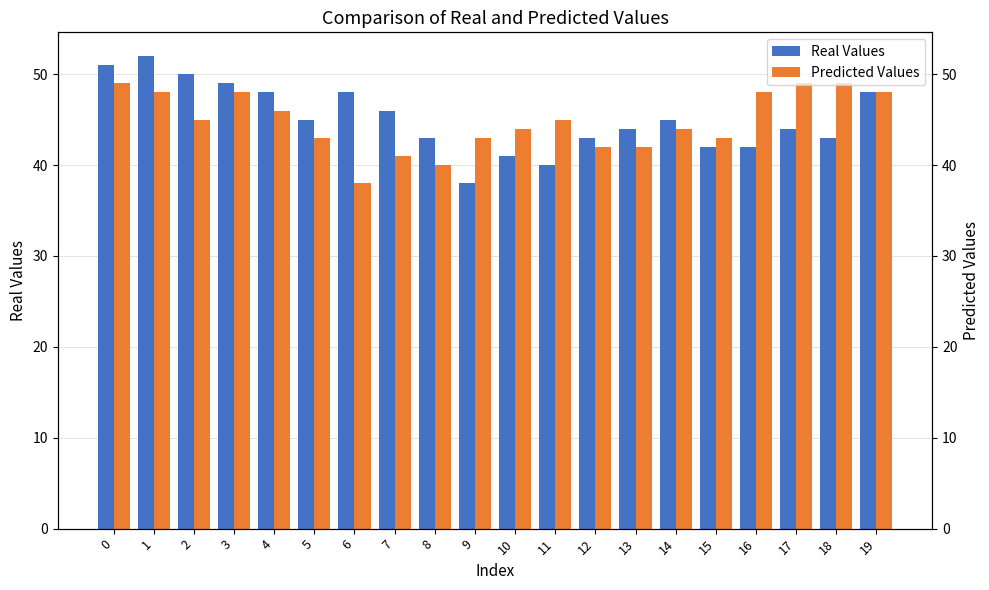

Between 0 and 9, which series saw the biggest shift?

Real Values